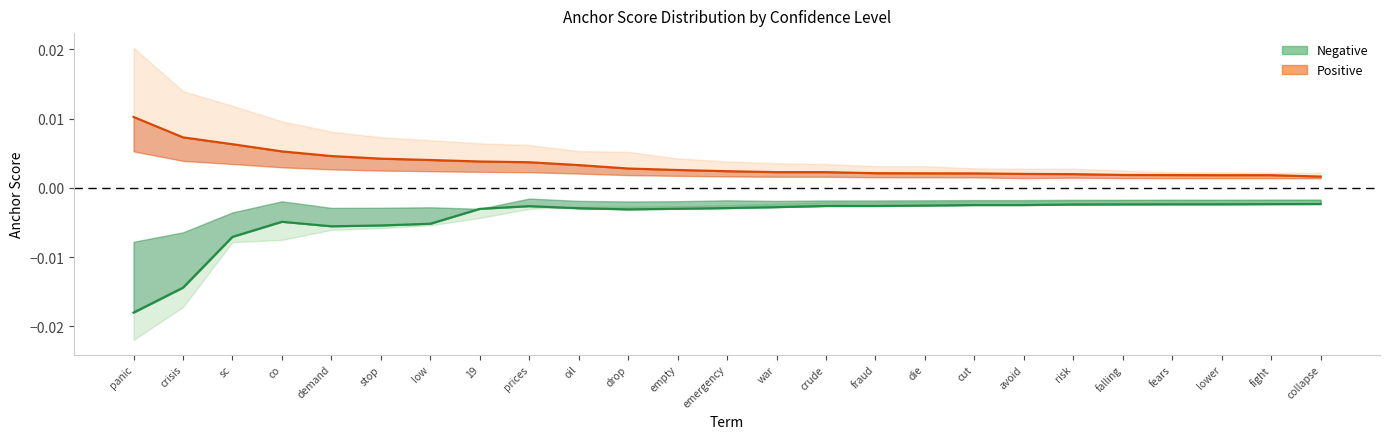

In negative center, how many points are higher than both neighbors (excluding endpoints)?

2